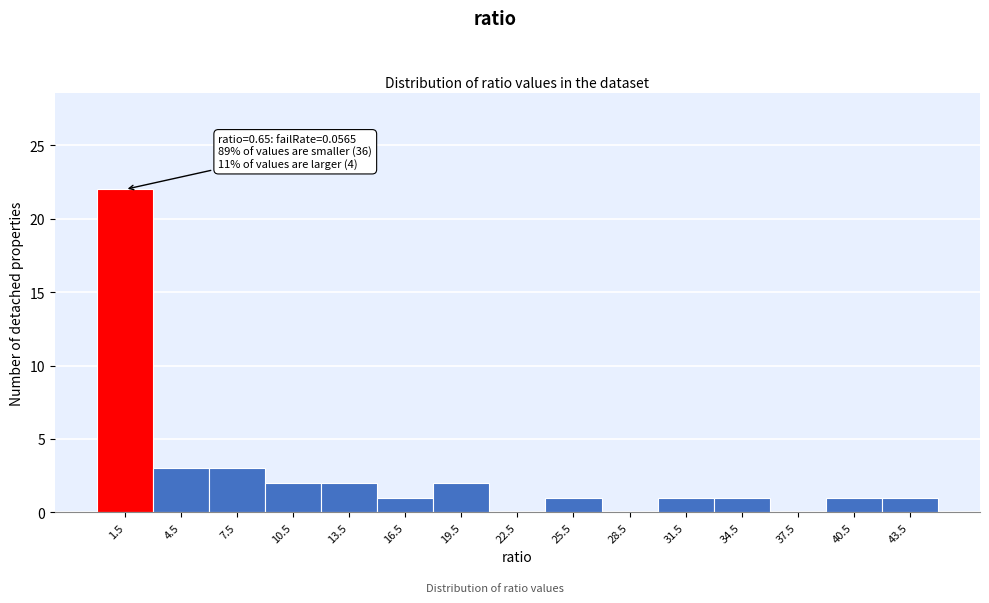

Which range on the x-axis has the tallest bar?

0 to 3